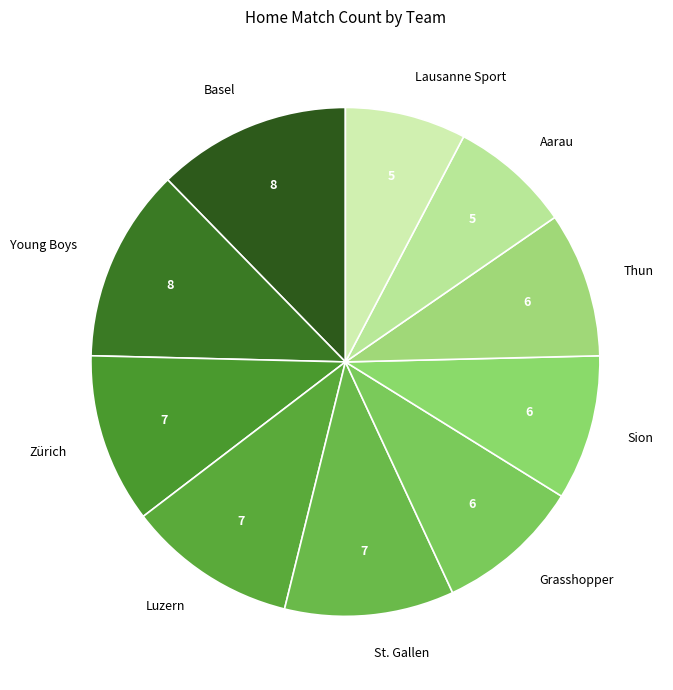

Is it true that St. Gallen is 11% of the pie?

True